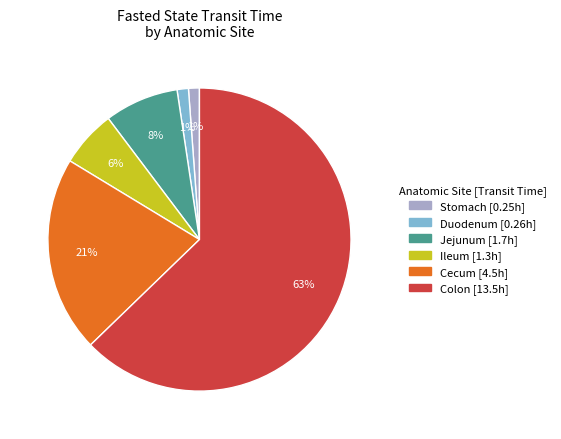

Combined, do Jejunum and Stomach account for over 50%?

No